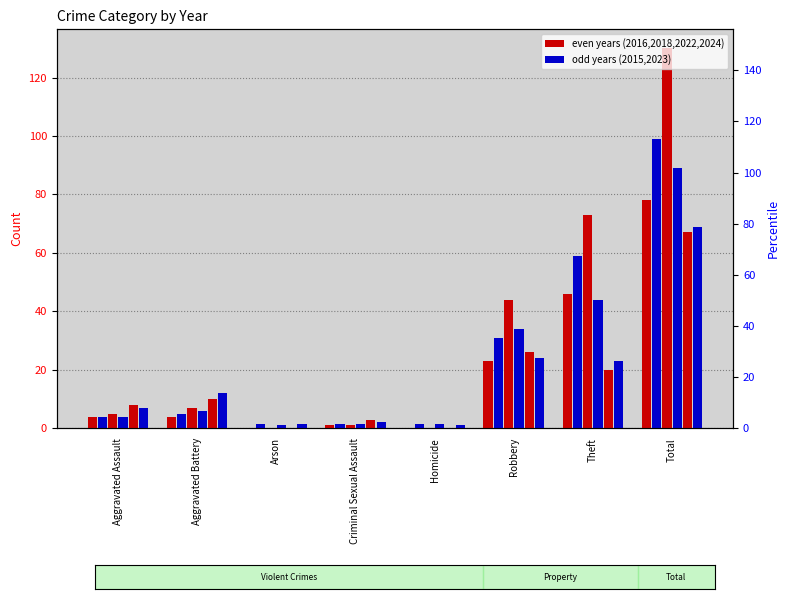

What are all the series names shown in the legend?

2015, 2016, 2018, 2022, 2023, 2024